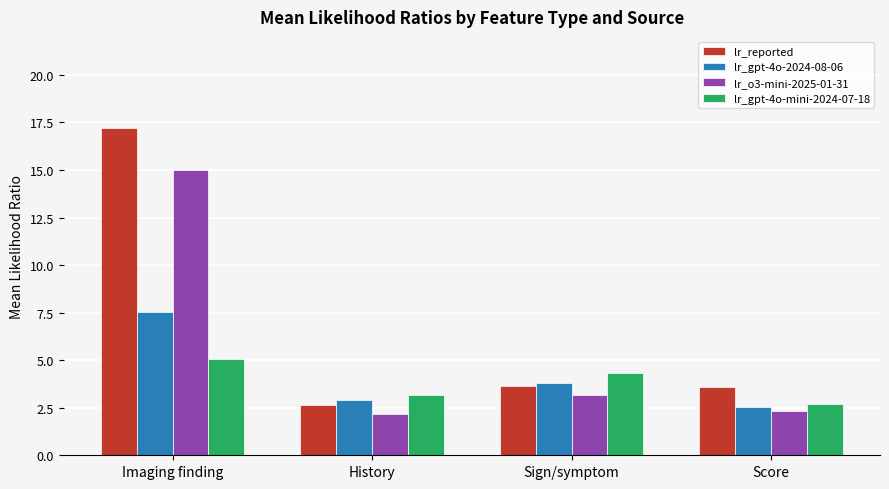

List the labels in order of lr_o3-mini-2025-01-31 value, smallest first.

History, Score, Sign/symptom, Imaging finding